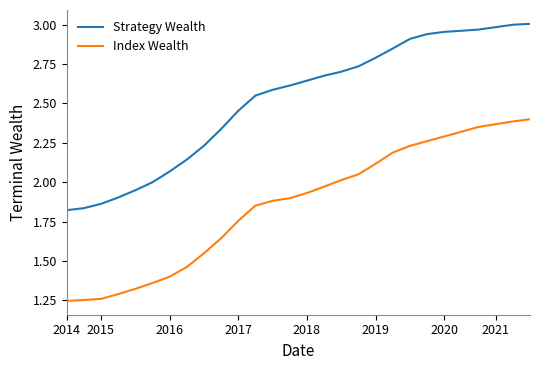

Which series has the largest total across all categories?

Strategy Wealth